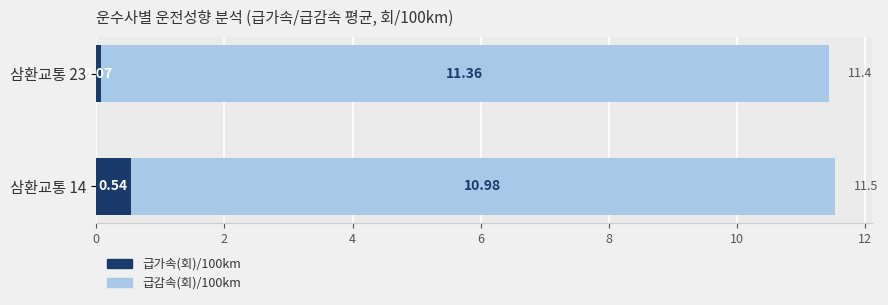

What is the sum of the 급가속(회)/100km values at 삼환교통 23 and 삼환교통 14?

0.6